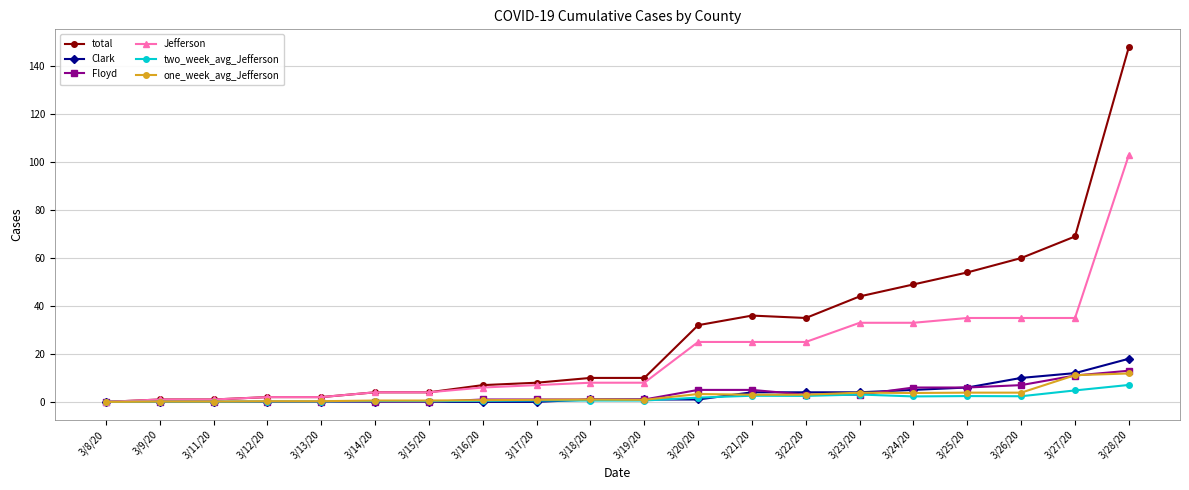

At which category is the sum across all series the highest?

3/28/20